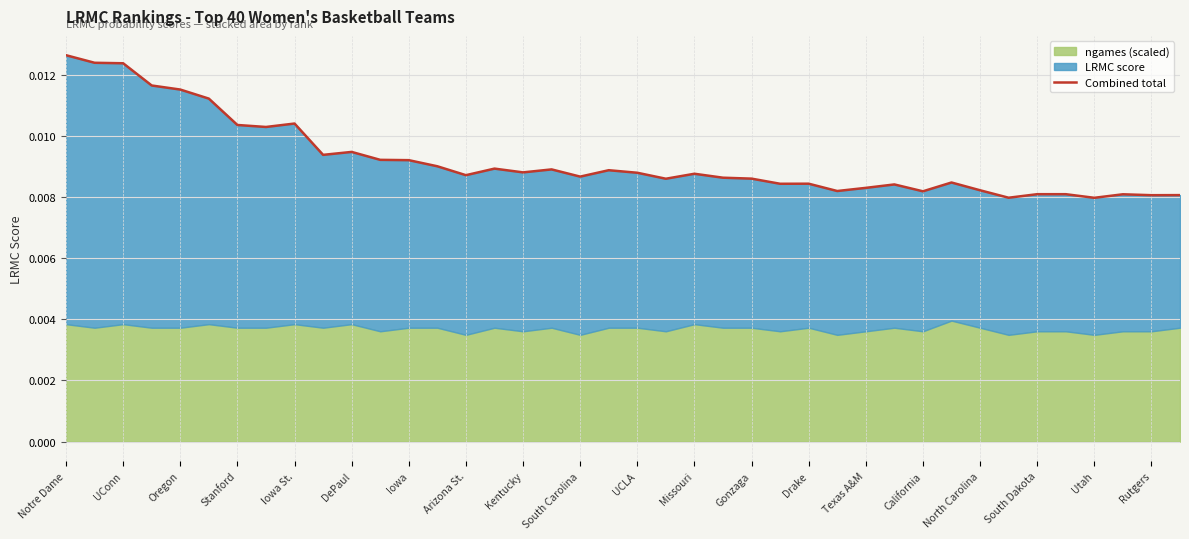

Which has a higher value, Rutgers or Notre Dame?

Notre Dame